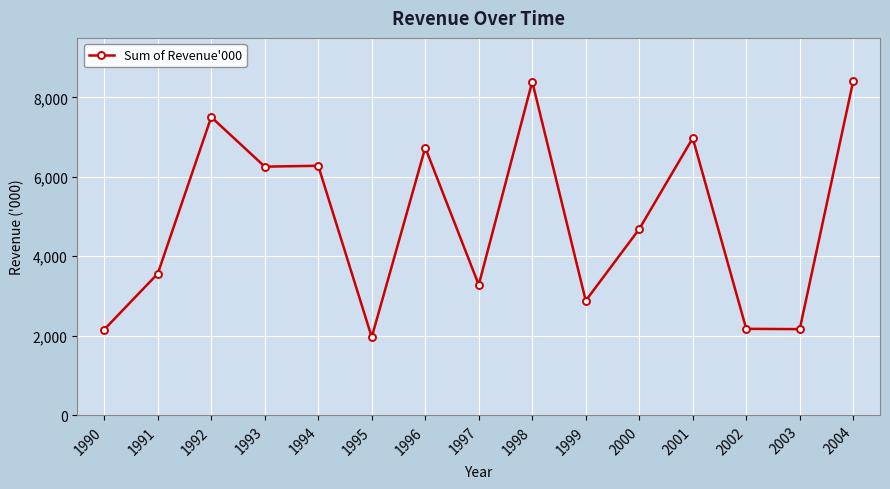

Count the number of data series in this chart.

1